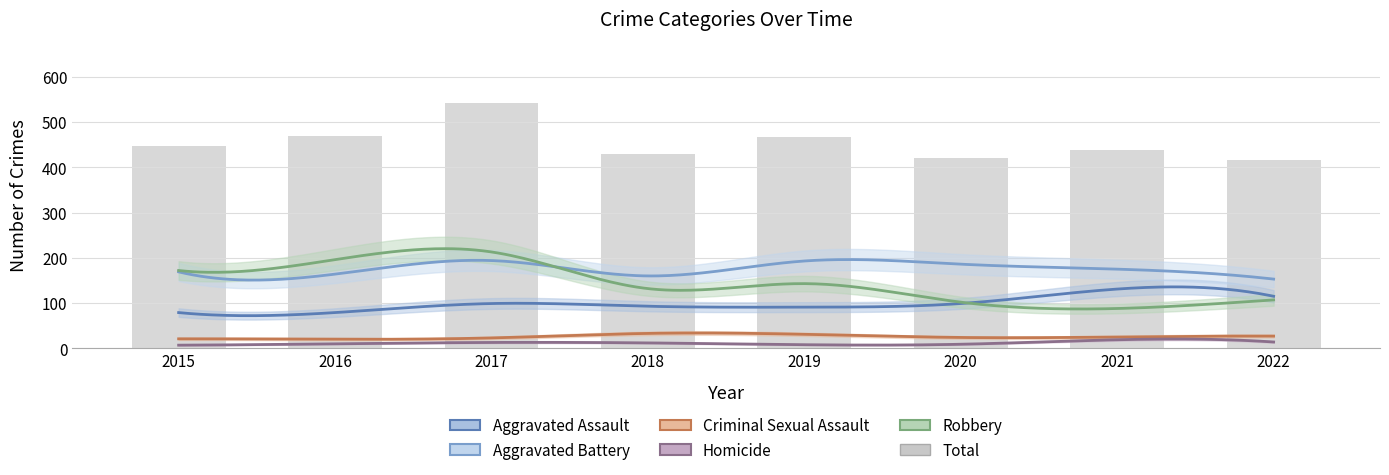

What is the difference between the values at 2015 and 2019?

18